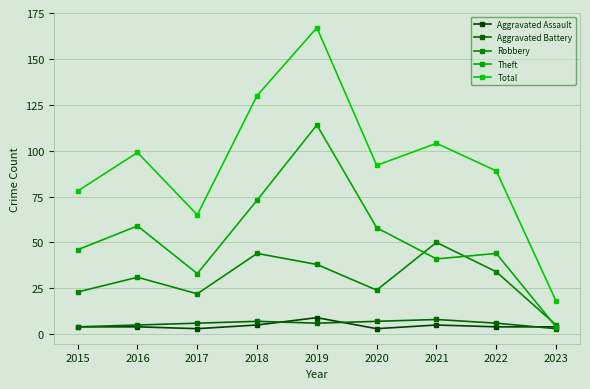

Is this an area chart (filled region under the line)?

No